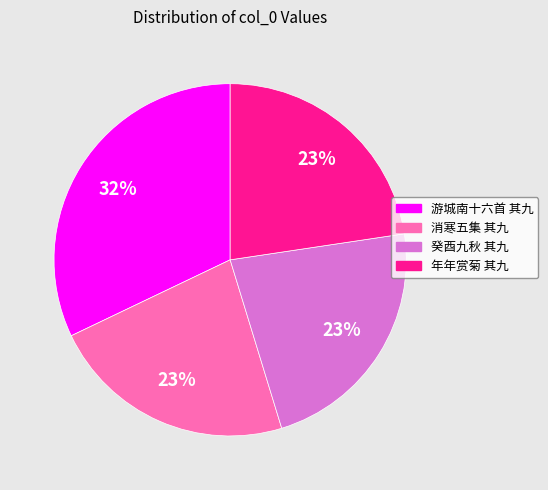

Does any single category account for the majority?

No